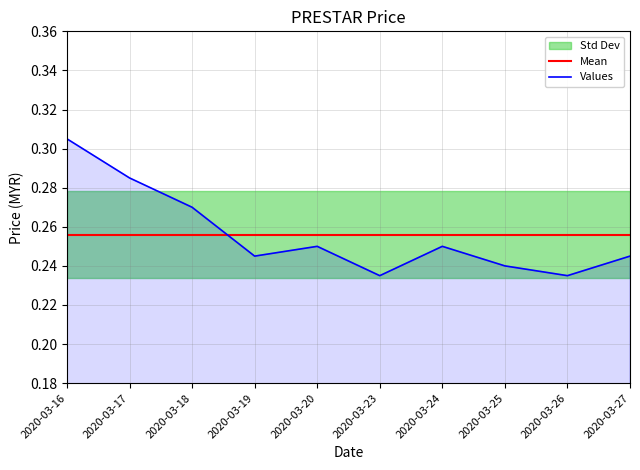

How many intersections are there between Values and Mean?

1